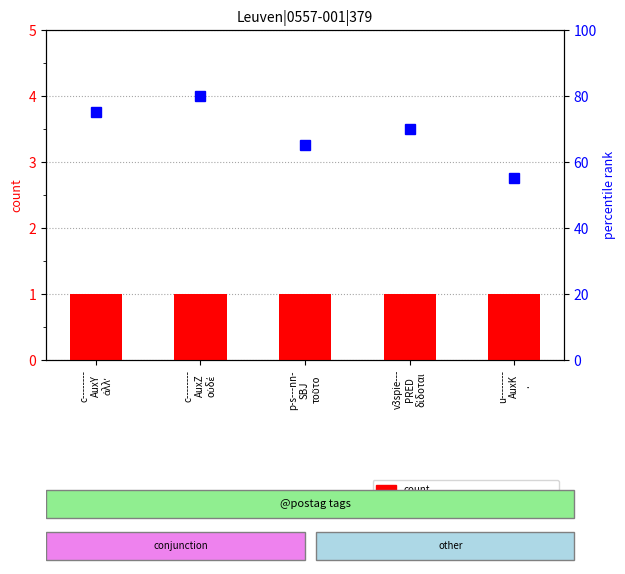

What is the average value of the count series?

1